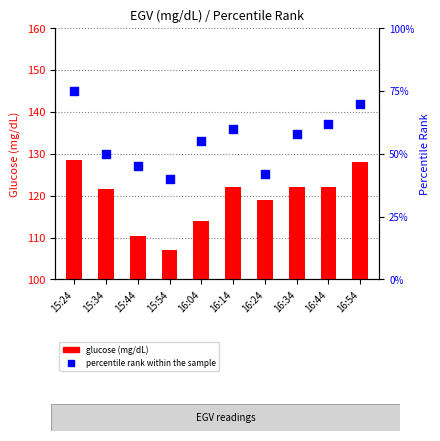

At which category is the sum across all series the highest?

15:24